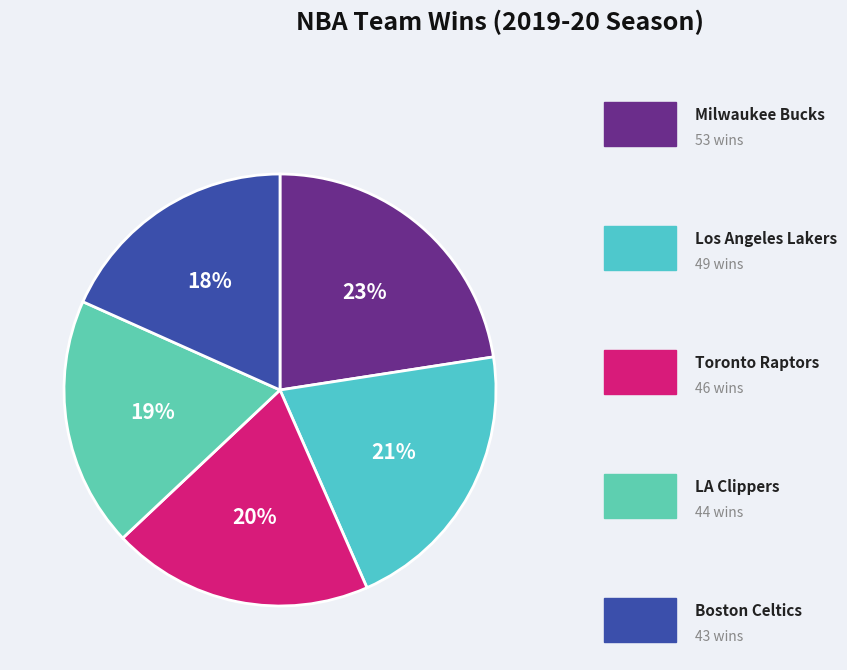

How many segments does this pie chart have?

5